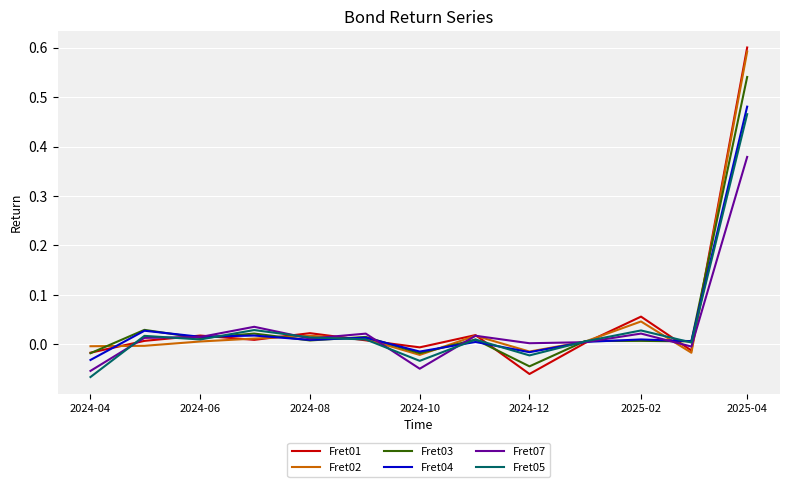

Does the chart have visible grid lines?

Yes